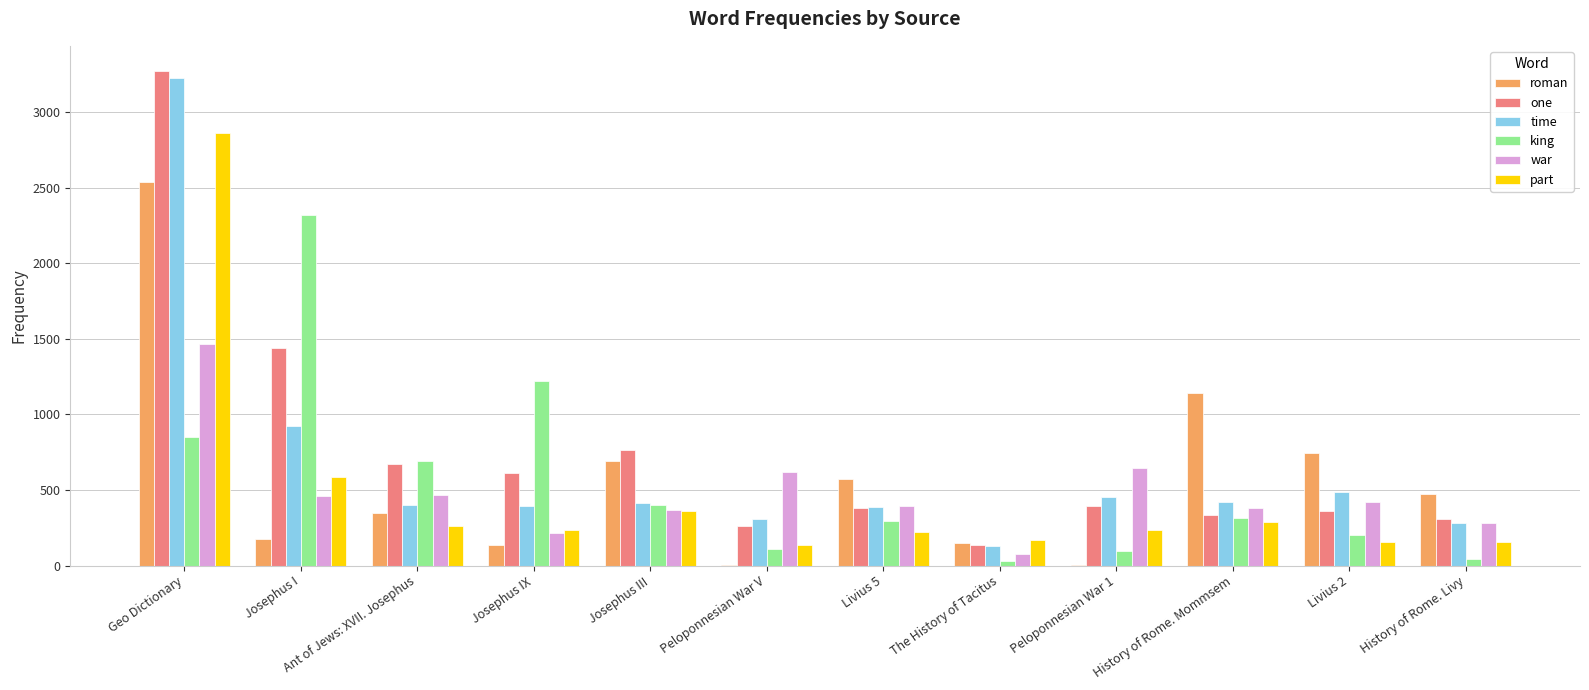

How many groups of bars are there?

12